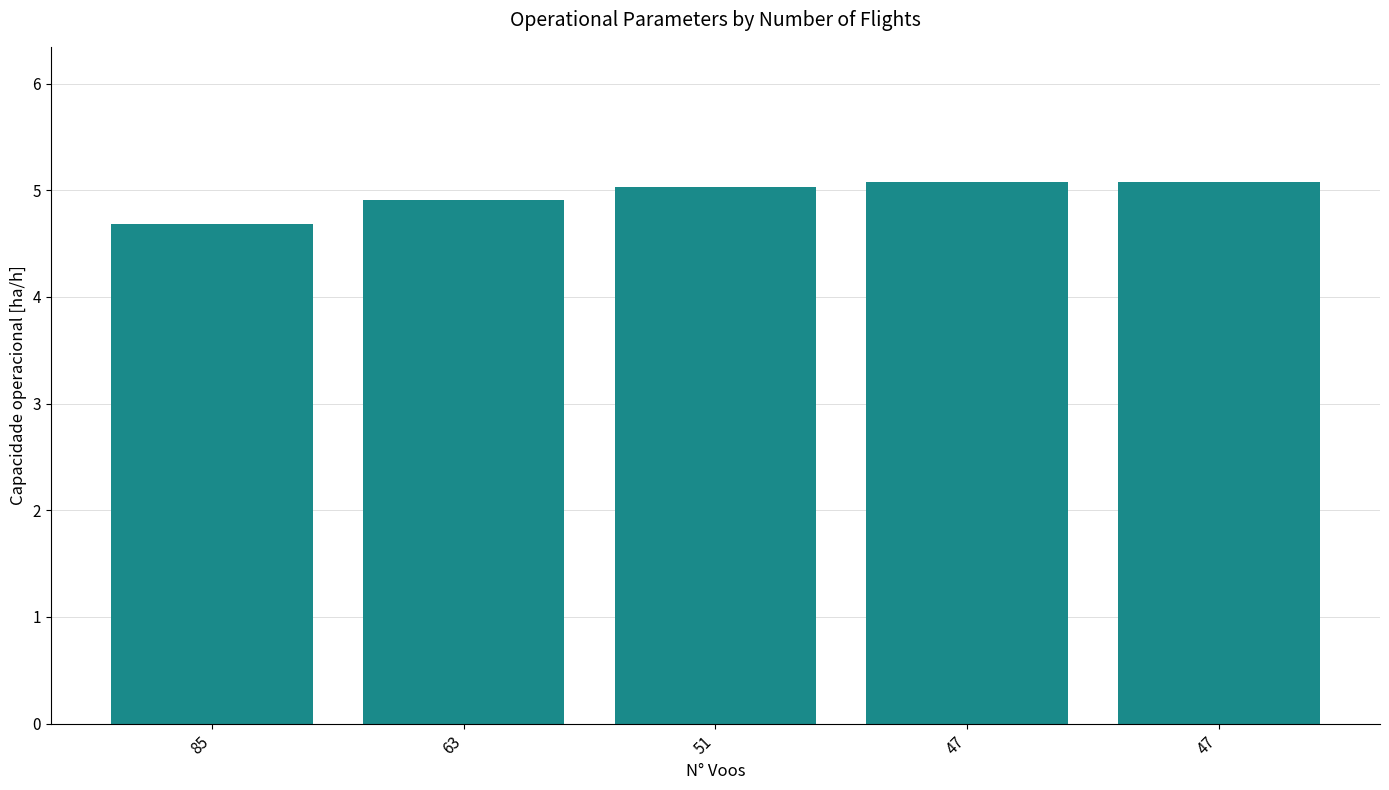

Does the chart contain any negative values?

No